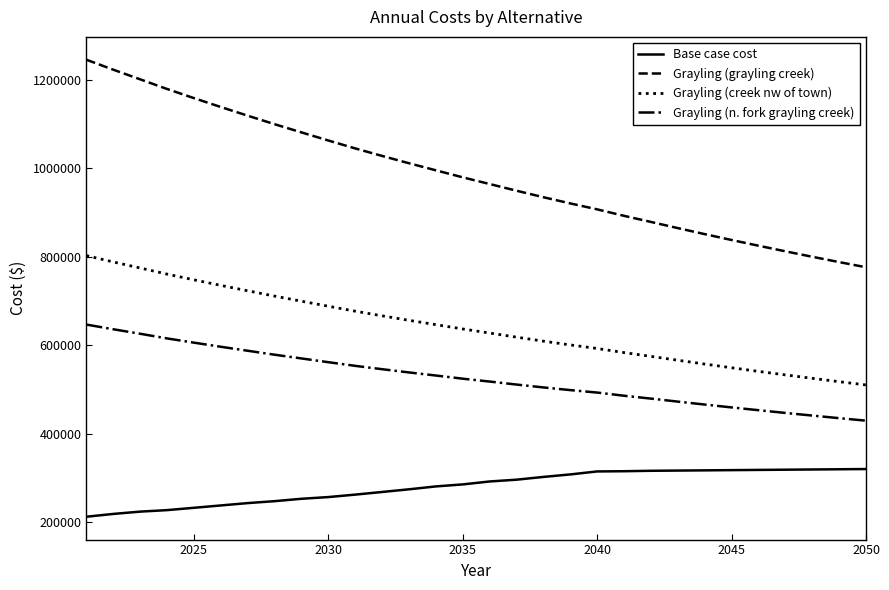

Which series has the widest spread of values?

Grayling (grayling creek)